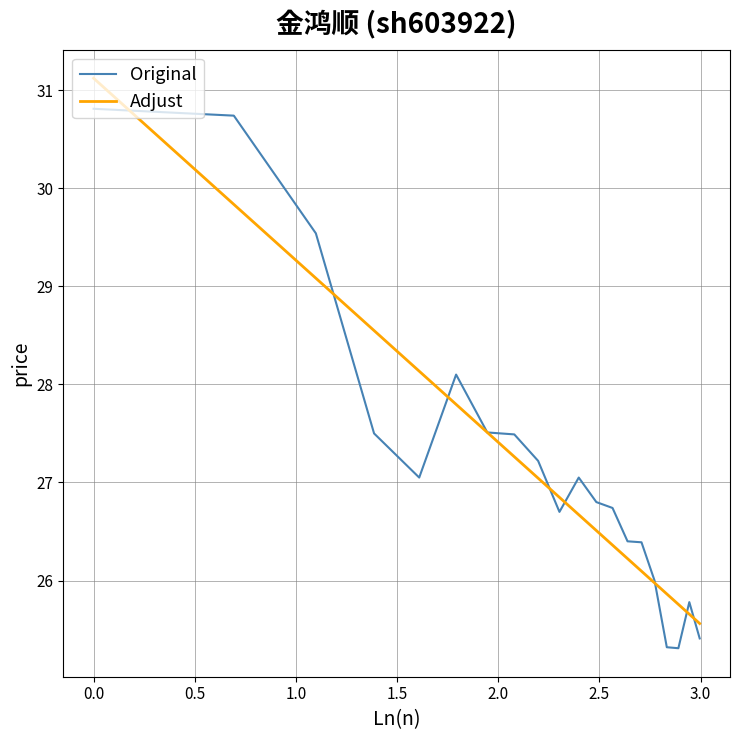

Reading left to right, list all the values displayed in this chart.

Original: 30.8	30.7	29.5	27.5	27.1	28.1	27.5	27.5	27.2	26.7	27.1	26.8	26.7	26.4	26.4	26.0	25.3	25.3	25.8	25.4
Adjust: 31.1	29.8	29.1	28.5	28.1	27.8	27.5	27.3	27.0	26.8	26.7	26.5	26.4	26.2	26.1	26.0	25.9	25.8	25.7	25.6